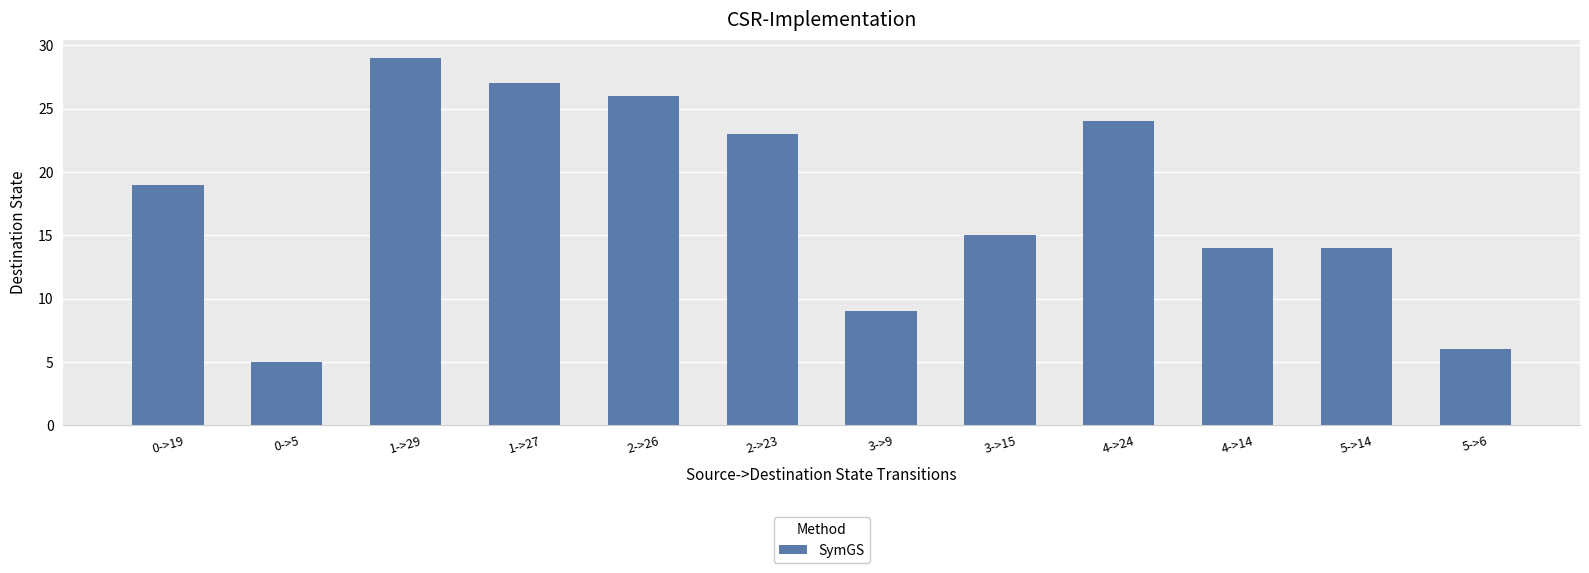

What is the label of the 9th bar from the right?

1->27